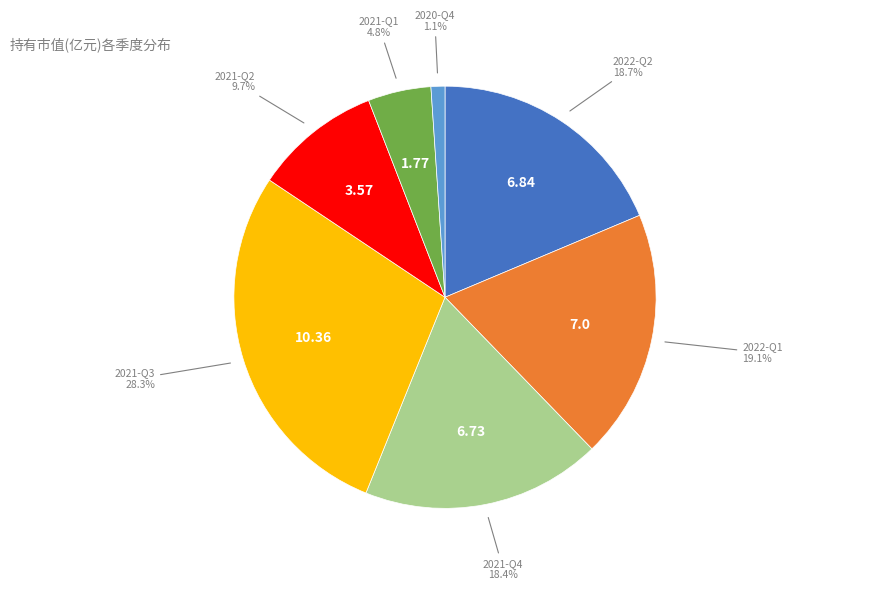

To the nearest percent, what is the average slice percentage?

14%